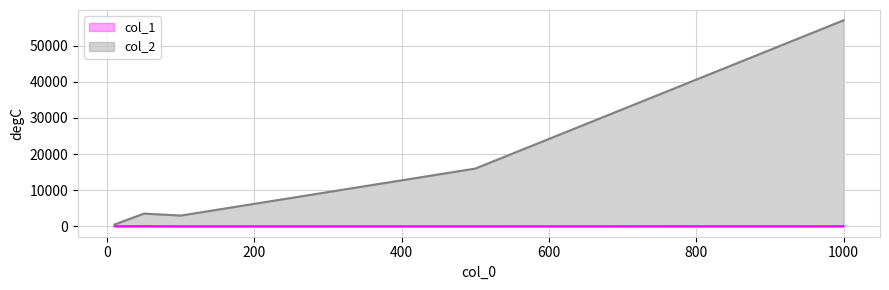

In col_1, how many points are lower than both neighbors (excluding endpoints)?

1